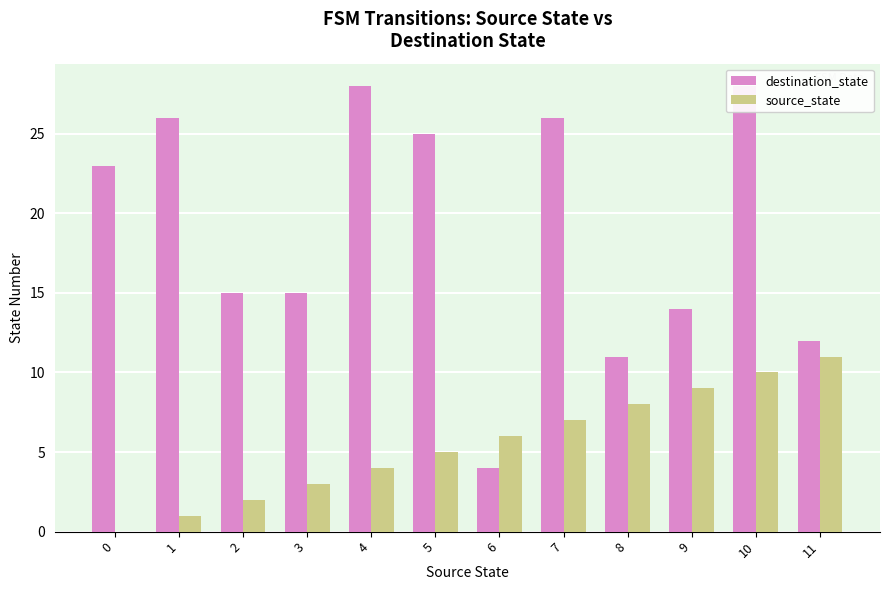

What is the approximate value of destination_state at 5, to the nearest 10?

20